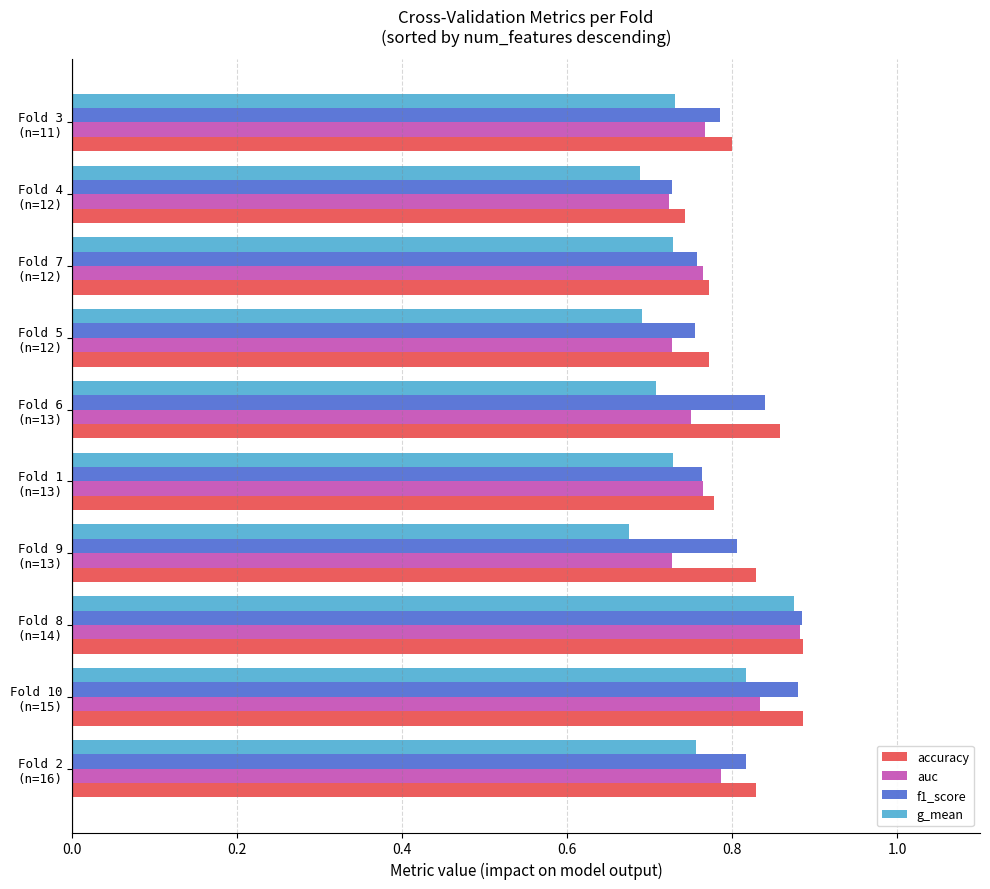

Count the accuracy values in the range 0 to 1.

10